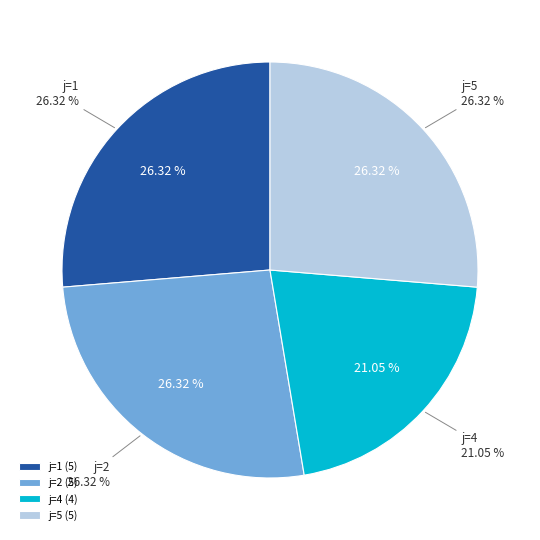

What percentage is the j=2 slice, to the nearest percent?

26%